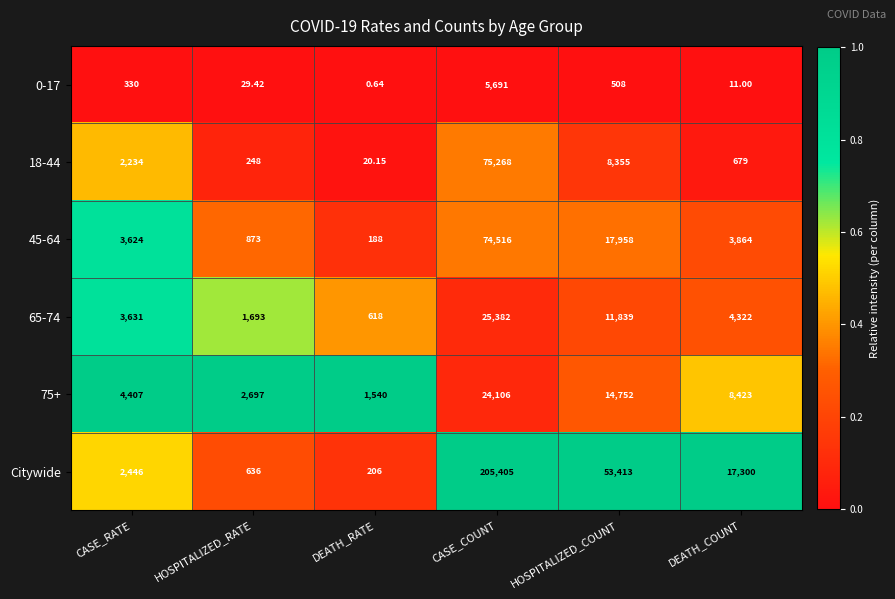

How many series are shown in this chart?

6